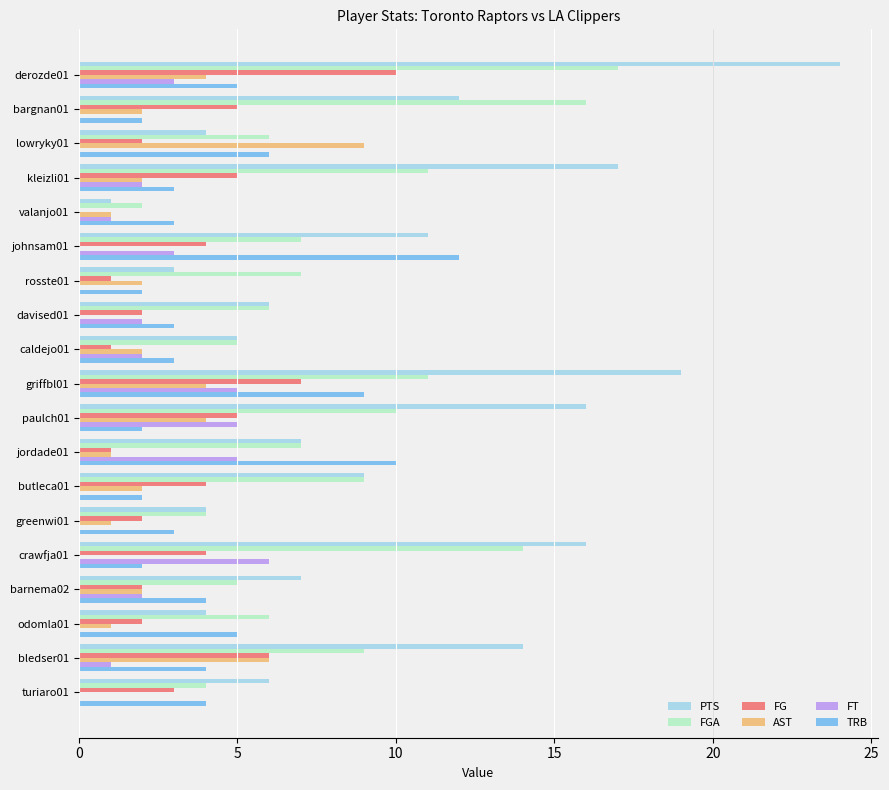

Count the number of categories in the chart.

19